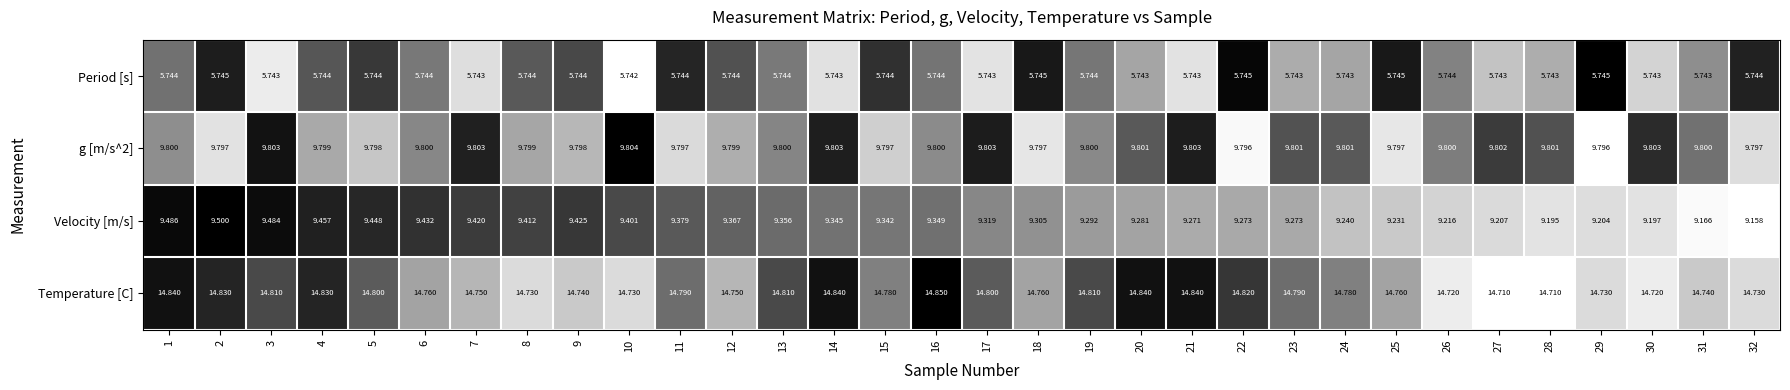

Which series has the largest total across all categories?

Temperature [C]